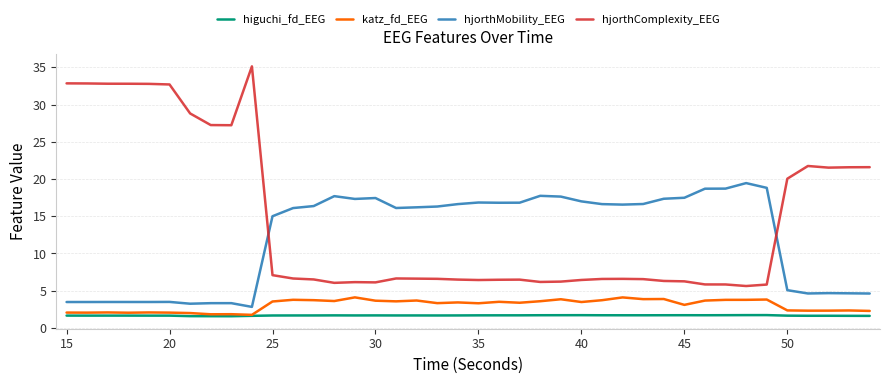

True or false: hjorthComplexity_EEG and higuchi_fd_EEG intersect in this chart.

False